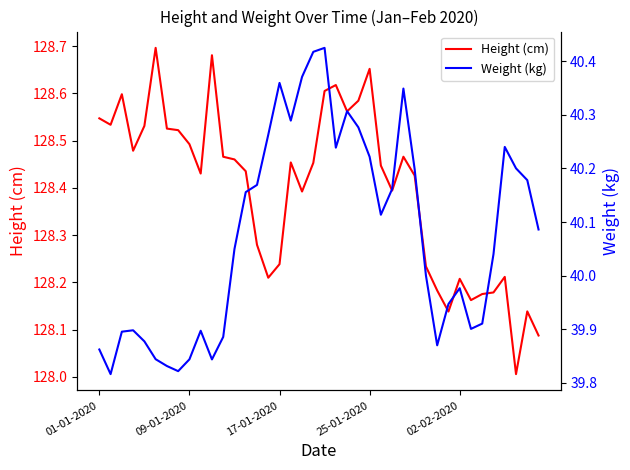

What is the sum of all Height (cm) values?

5135.9